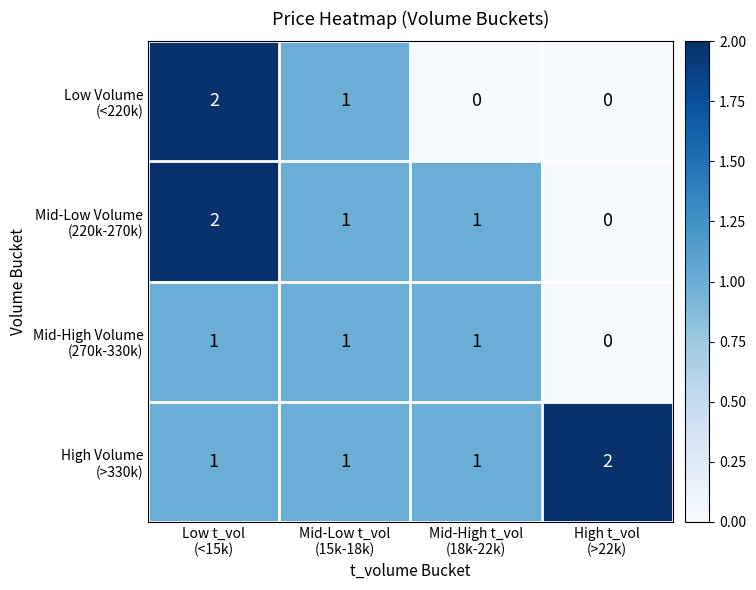

At how many categories does at least one series exceed 0?

4